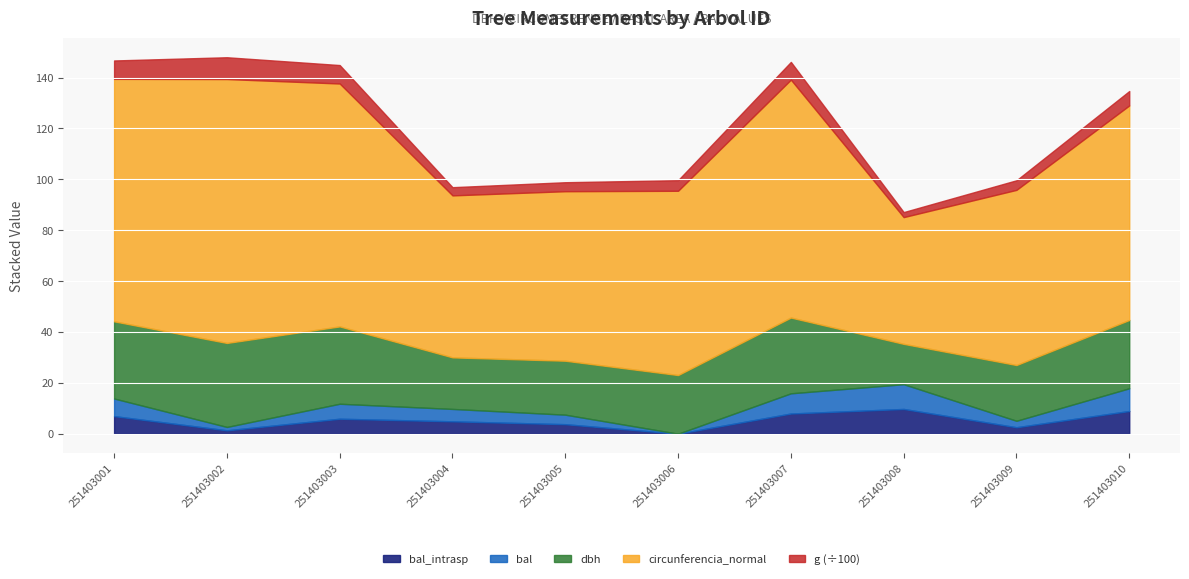

Reading left to right, extract all data points from this chart.

dbh: 251403001=30.3	251403002=33.0	251403003=30.4	251403004=20.3	251403005=21.2	251403006=23.1	251403007=29.8	251403008=15.9	251403009=21.9	251403010=26.9
circunferencia_normal: 251403001=95.3	251403002=103.8	251403003=95.5	251403004=63.7	251403005=66.6	251403006=72.4	251403007=93.5	251403008=49.8	251403009=68.9	251403010=84.3
g: 251403001=723.0	251403002=856.5	251403003=725.7	251403004=322.7	251403005=353.4	251403006=417.6	251403007=696.3	251403008=197.6	251403009=377.4	251403010=566.1
bal: 251403001=6.9	251403002=1.3	251403003=5.9	251403004=4.9	251403005=3.7	251403006=0.0	251403007=7.9	251403008=9.7	251403009=2.5	251403010=8.9
bal_intrasp: 251403001=6.9	251403002=1.3	251403003=5.9	251403004=4.9	251403005=3.7	251403006=0.0	251403007=7.9	251403008=9.7	251403009=2.5	251403010=8.9